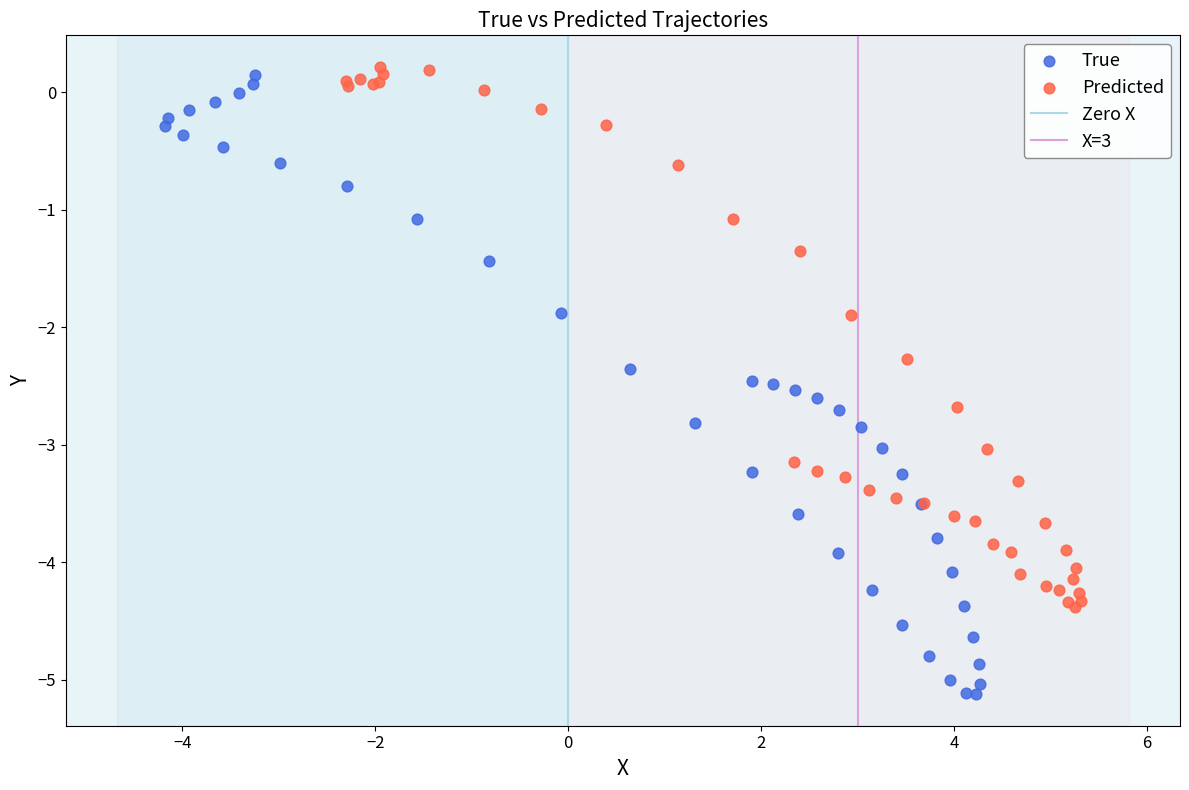

Which series reaches the maximum Y coordinate?

Predicted